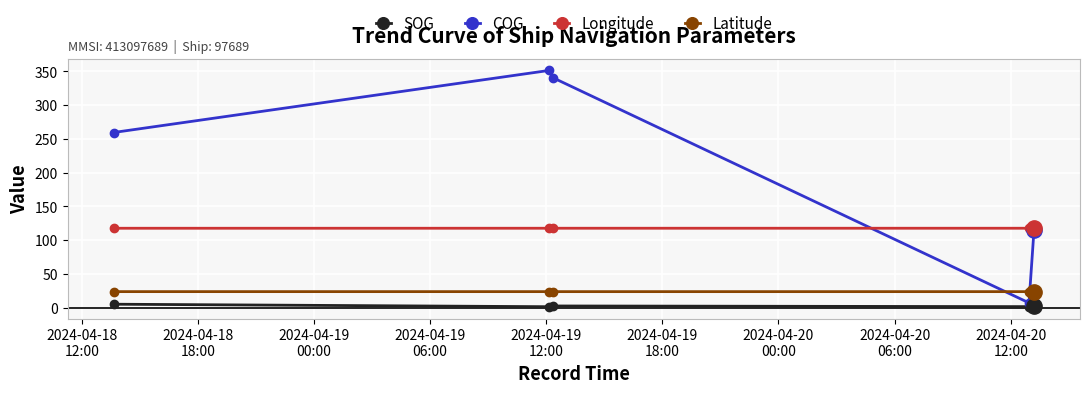

Does the chart have visible grid lines?

Yes